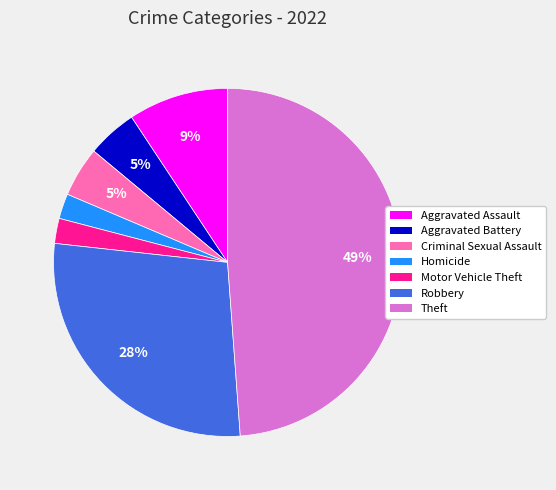

To the nearest percent, what percentage of the pie is Robbery?

28%